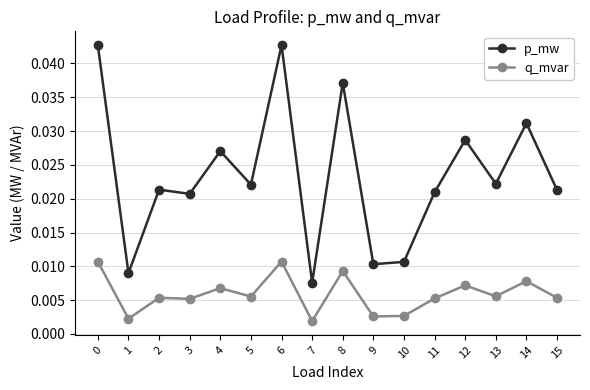

Which series has the widest spread of values?

p_mw